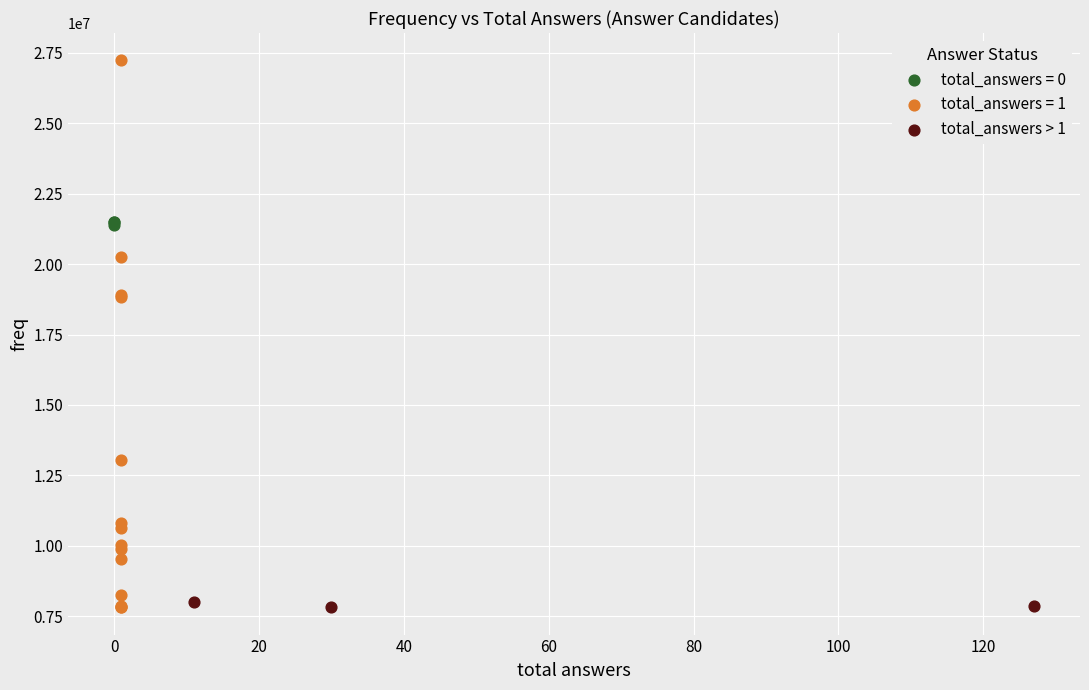

Which series reaches the maximum Y coordinate?

total_answers = 1